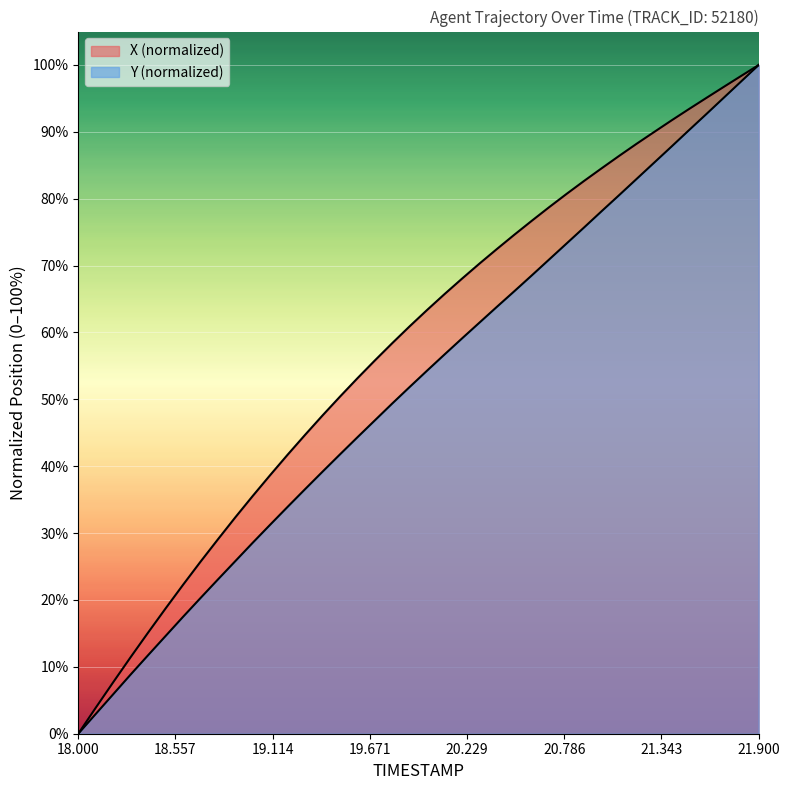

Does the chart display data point markers on the line(s)?

No